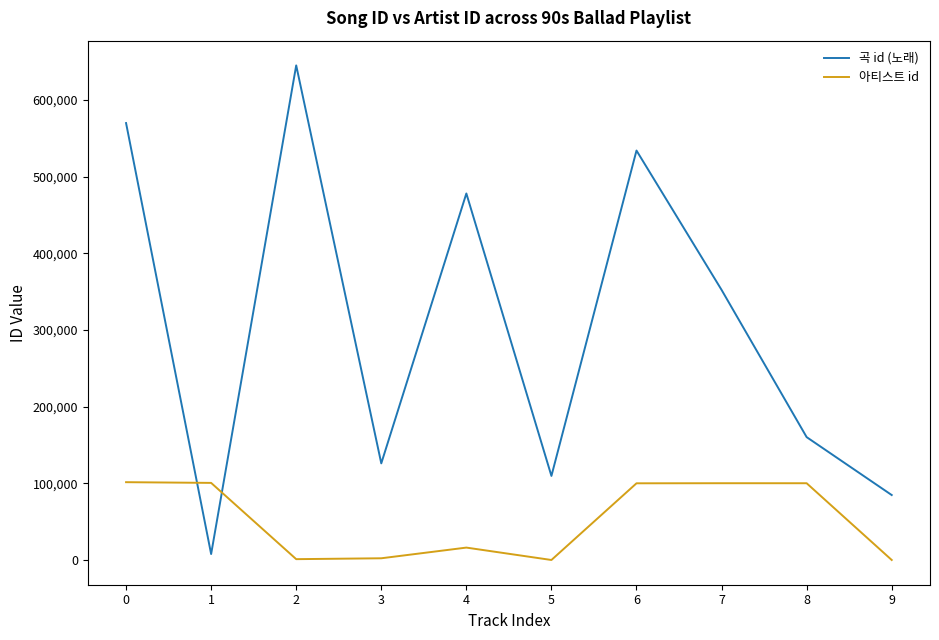

True or false: 곡 id (노래) has a value of 569905 at 0.

True